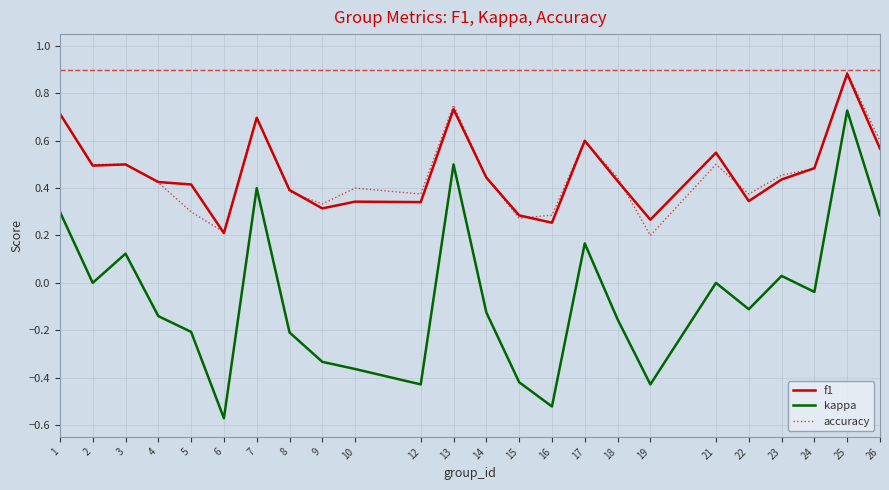

True or false: f1 has more than 1 points higher than both neighbors.

True